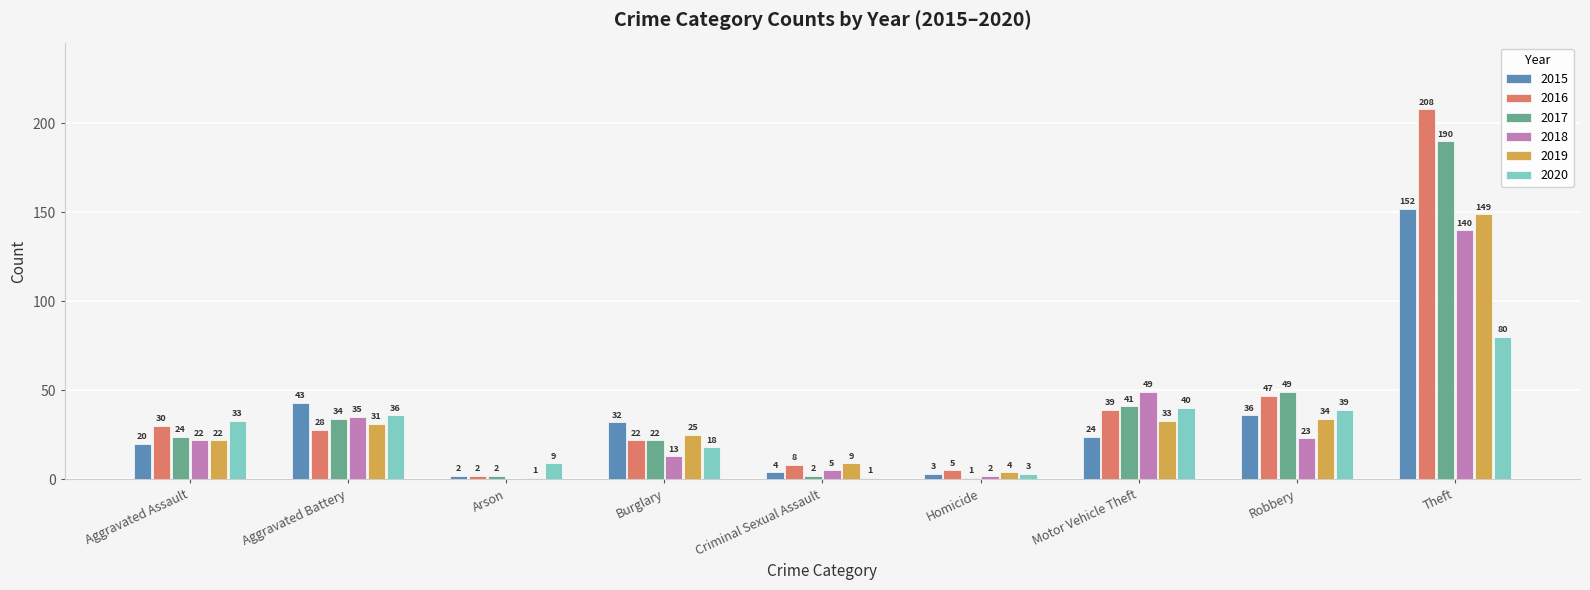

How many positive values does the 2018 series have?

8